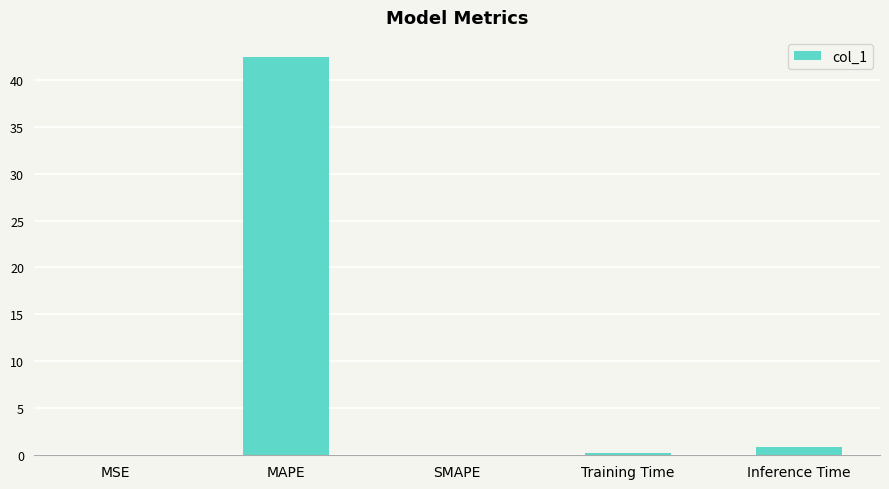

How many distinct data groups are displayed?

1